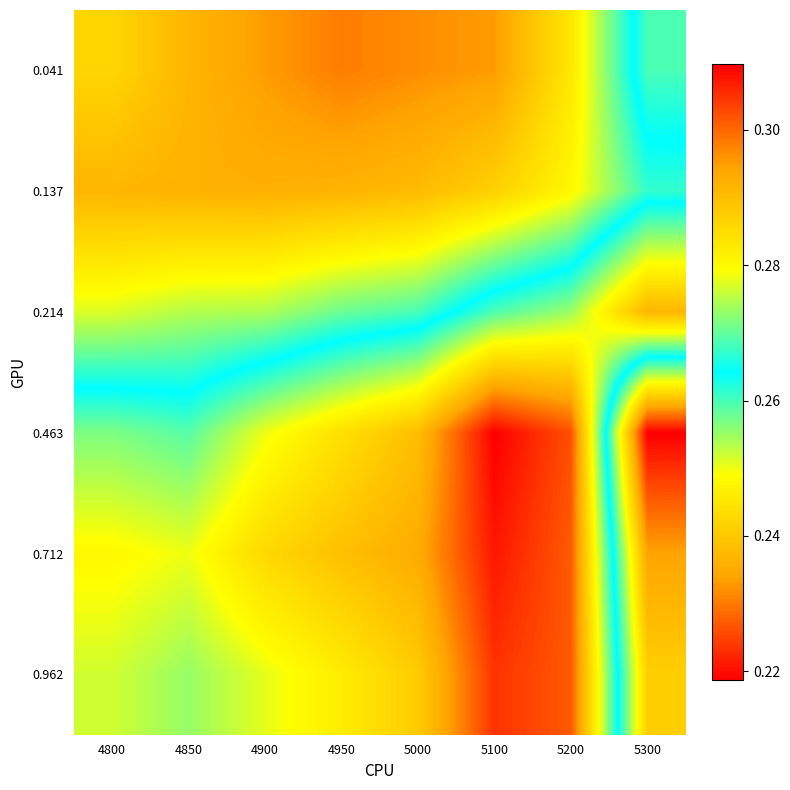

How many categories are shown in the chart?

8